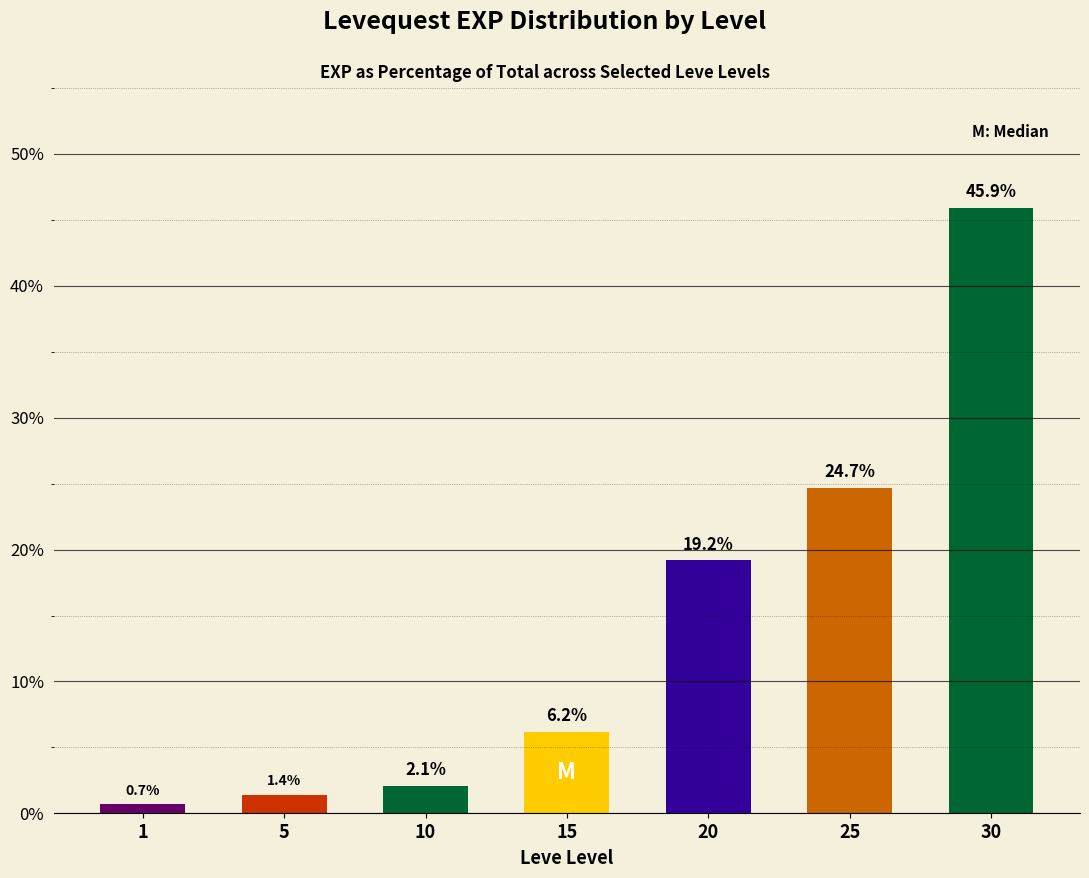

Where is the data nearest to the value 23?

25